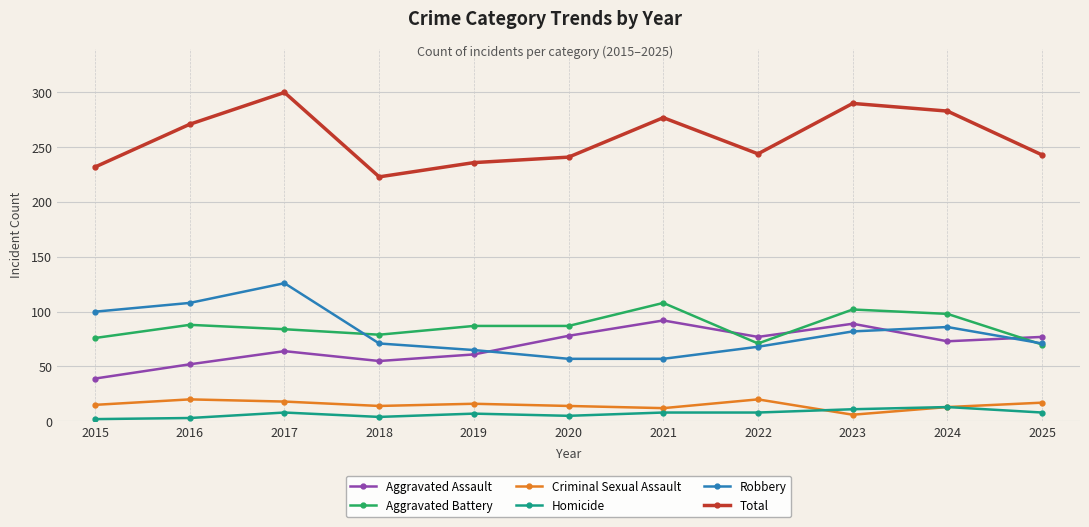

How many lines are shown in the chart?

6